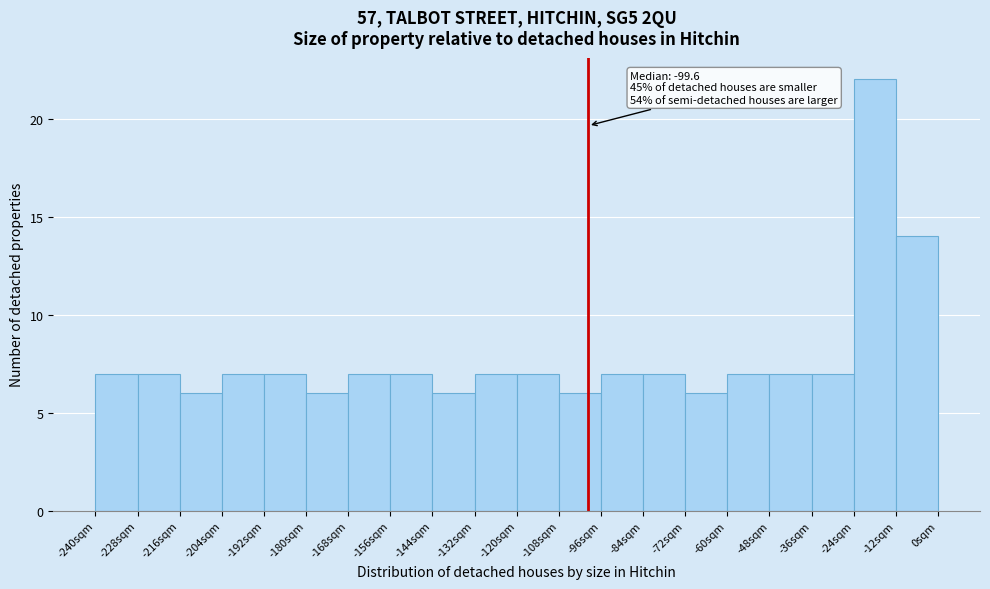

Over which range of the x-axis is the bar tallest?

-24 to -12